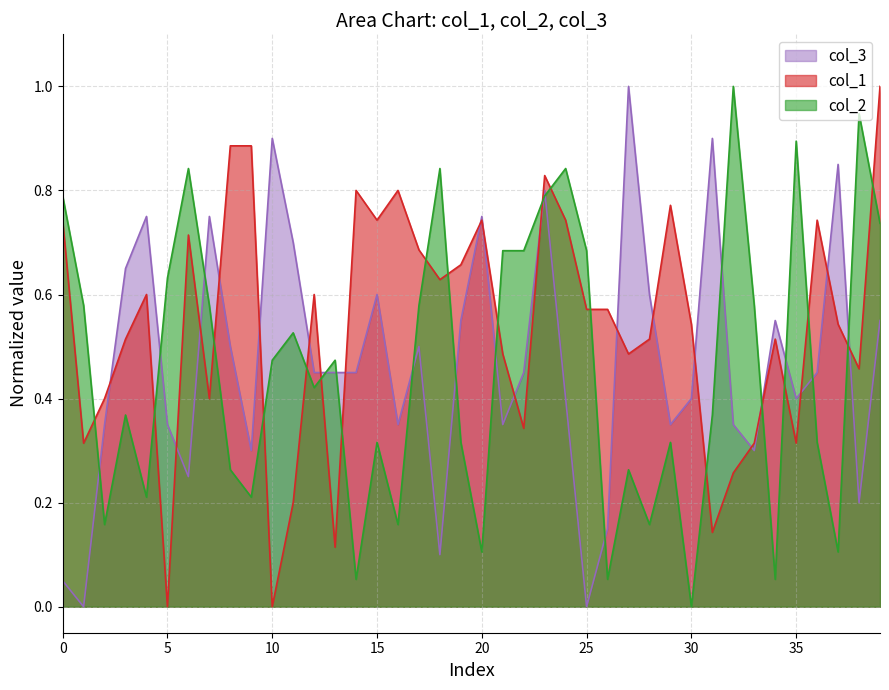

How many positive values does the col_1 series have?

38